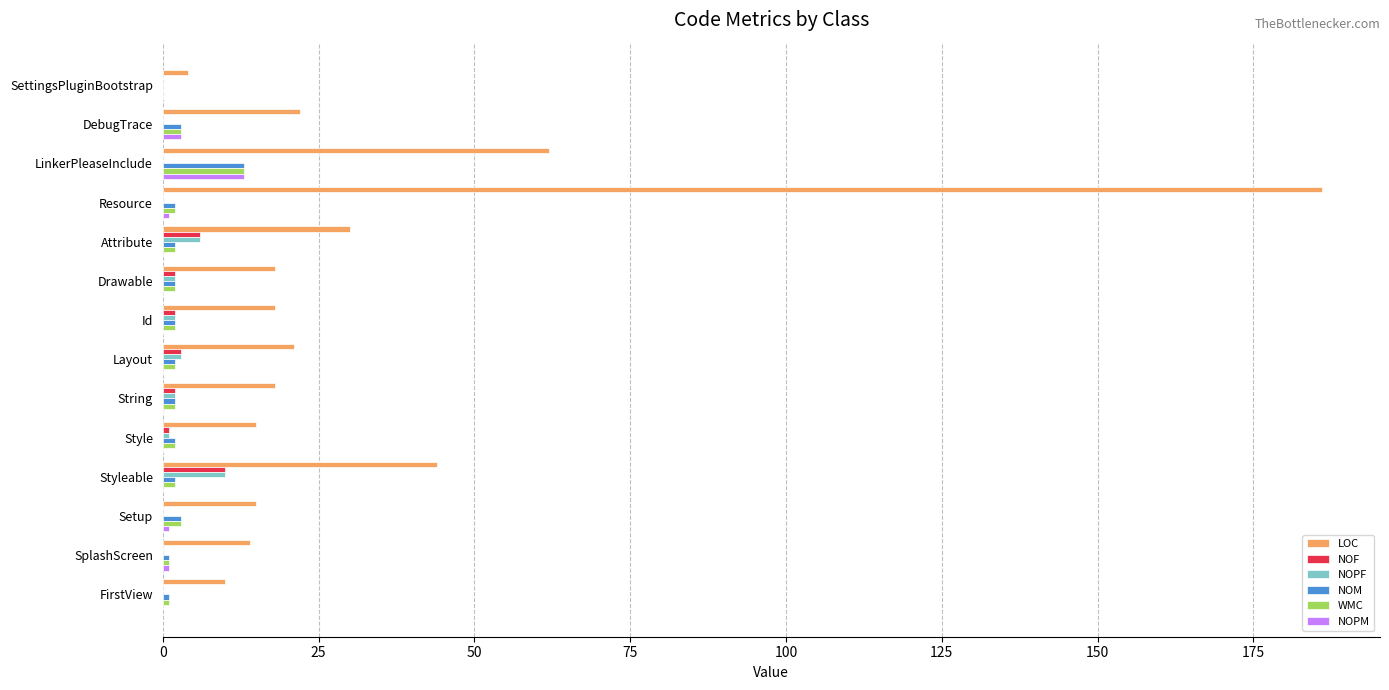

Is the value of LOC at Drawable greater than the value of NOPF at SettingsPluginBootstrap?

Yes